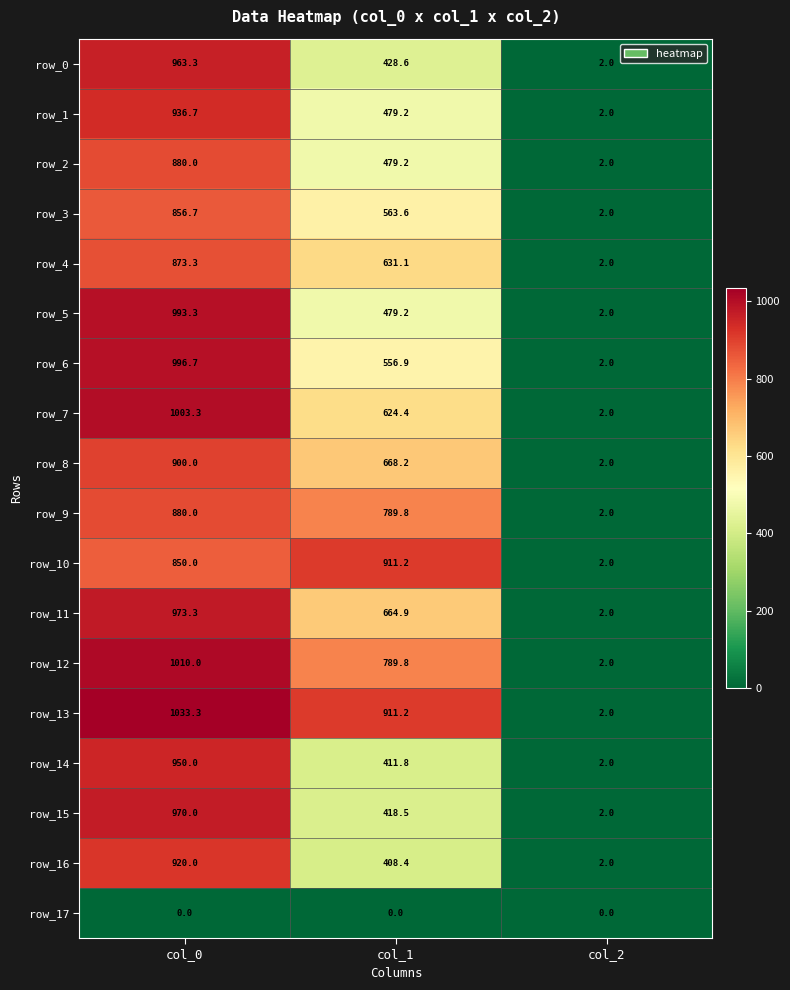

What is the sum of the row_3 values at col_2 and col_1?

565.6